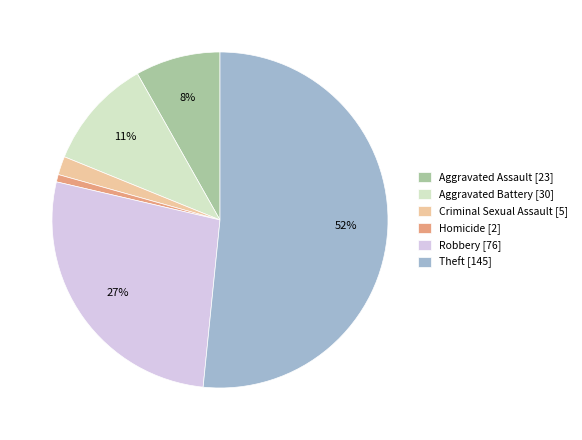

How many segments does this pie chart have?

6